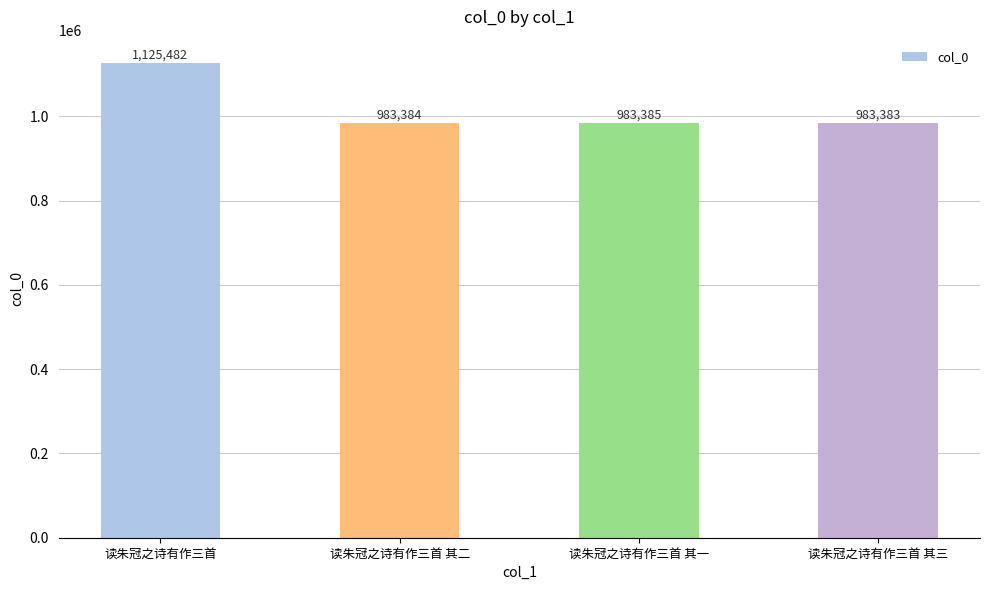

What is the difference between the values at 读朱冠之诗有作三首 其一 and 读朱冠之诗有作三首?

142097